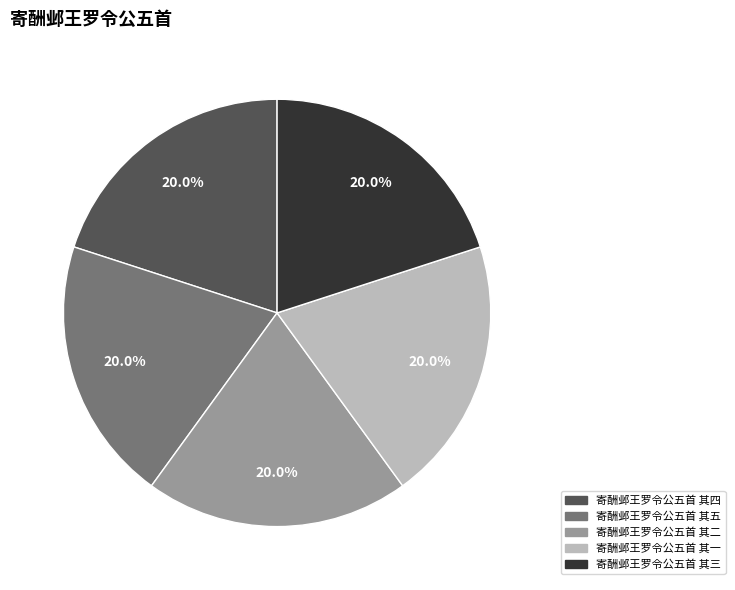

The 寄酬邺王罗令公五首 其三 slice represents 20% of the pie. True or false?

True